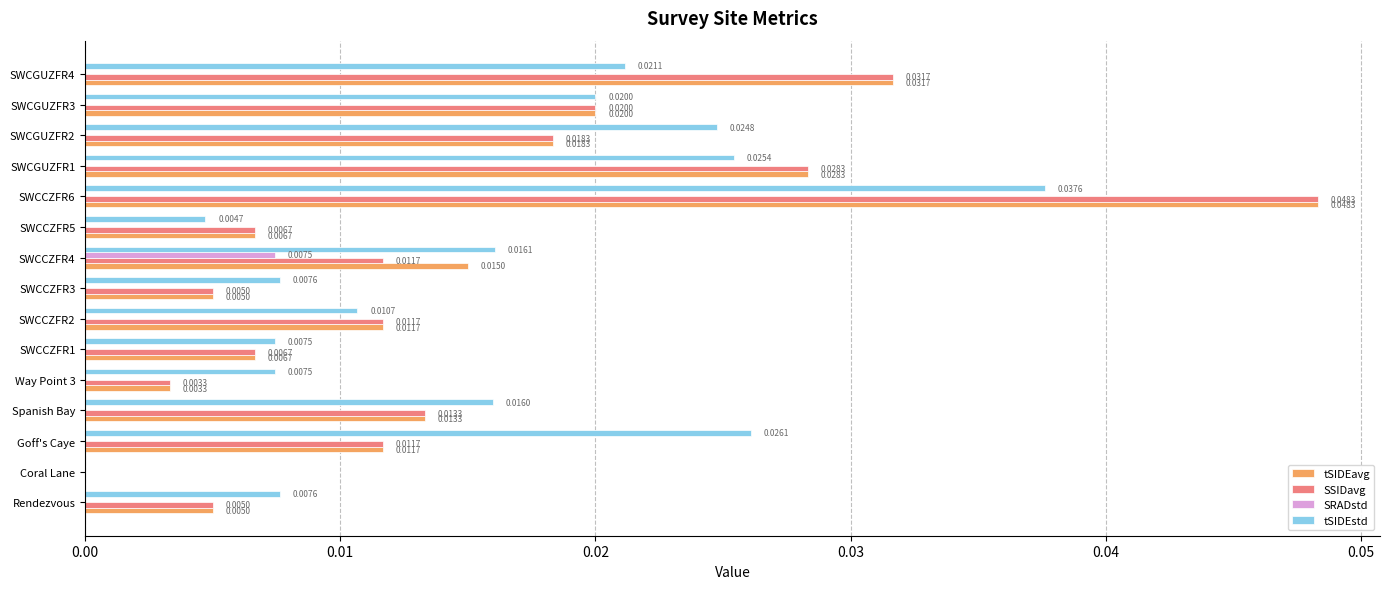

Which series has the largest total across all categories?

tSIDEstd